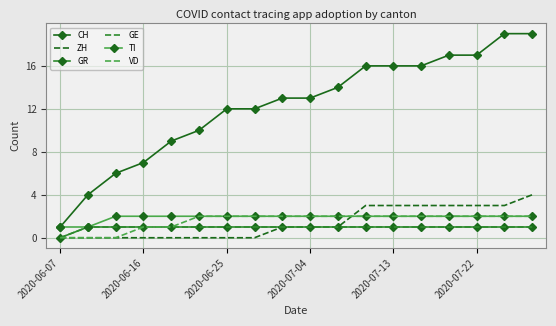

List the series in order of their peak value, highest first.

CH, ZH, TI, VD, GR, GE